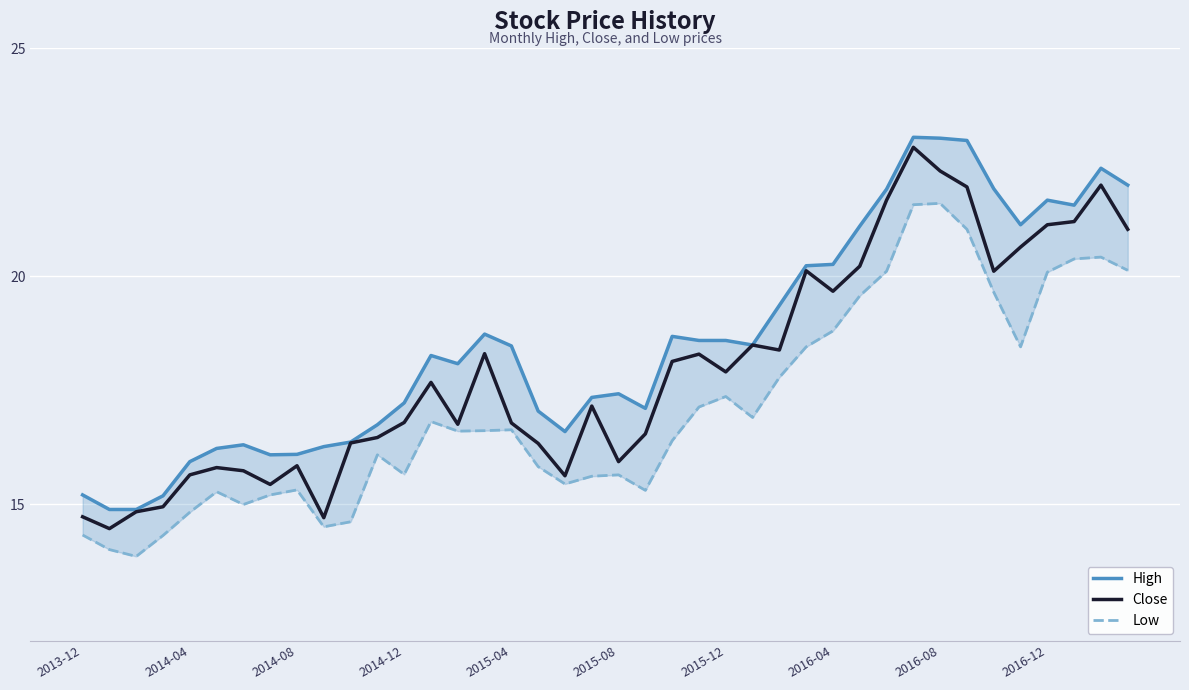

What is the difference between the highest and lowest values at 2014-12?

1.6